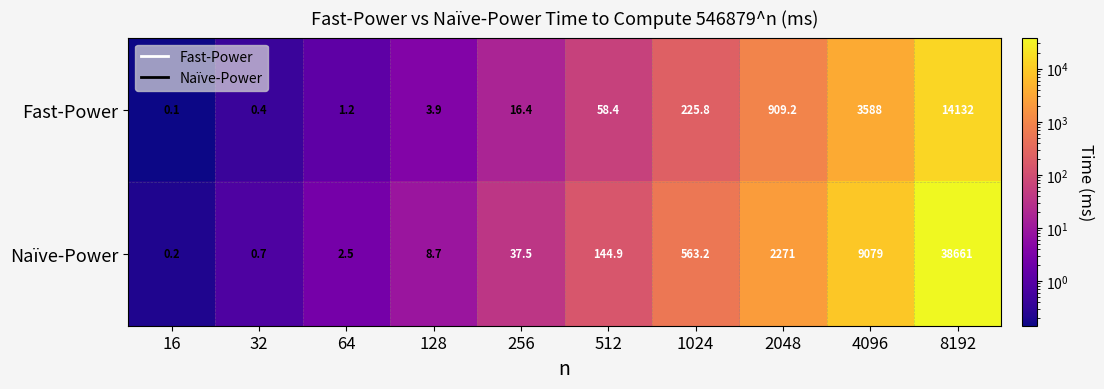

Which category has the lowest value across all series?

16